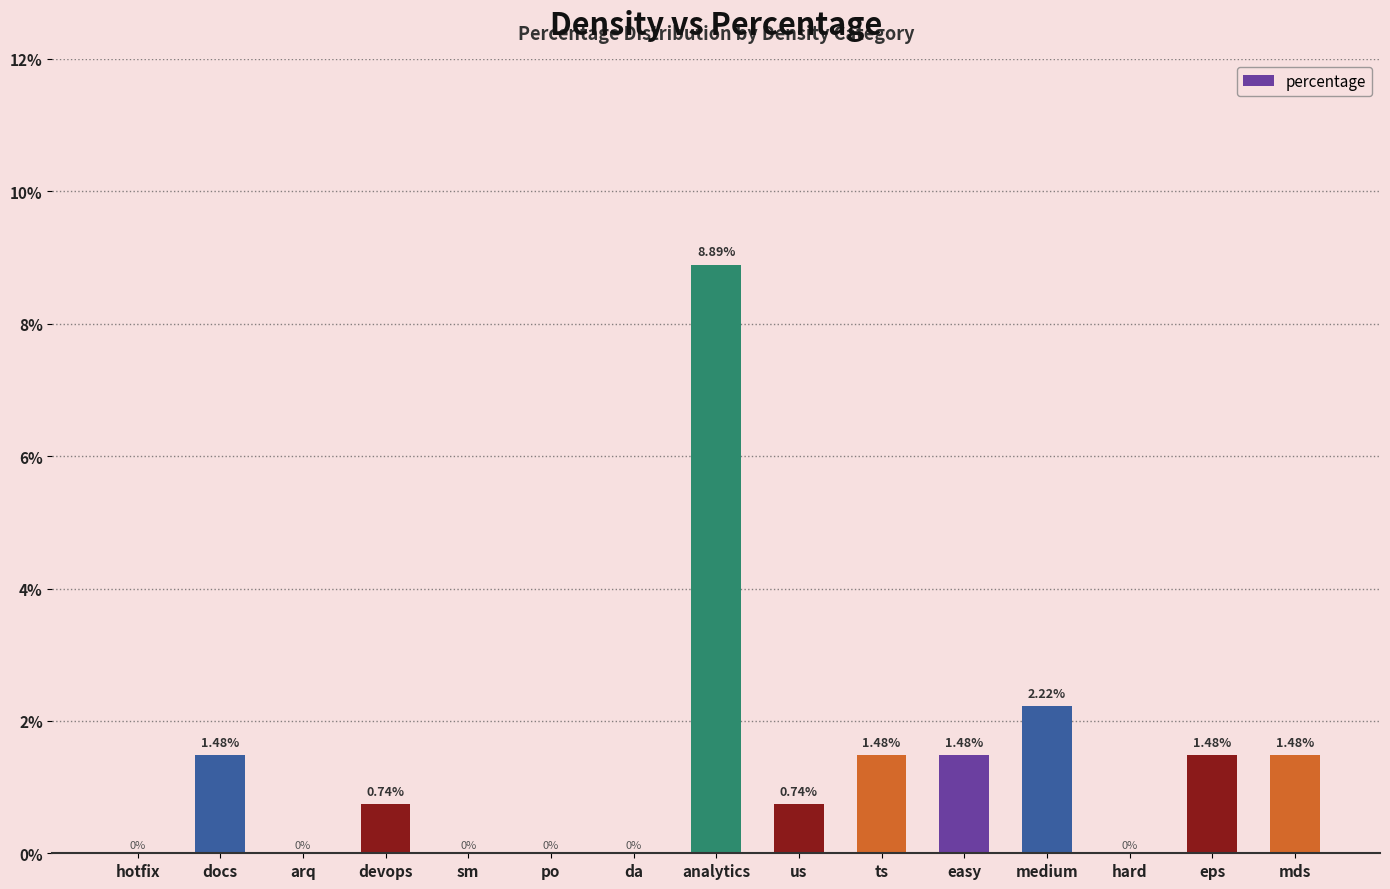

What is the average value?

1.3